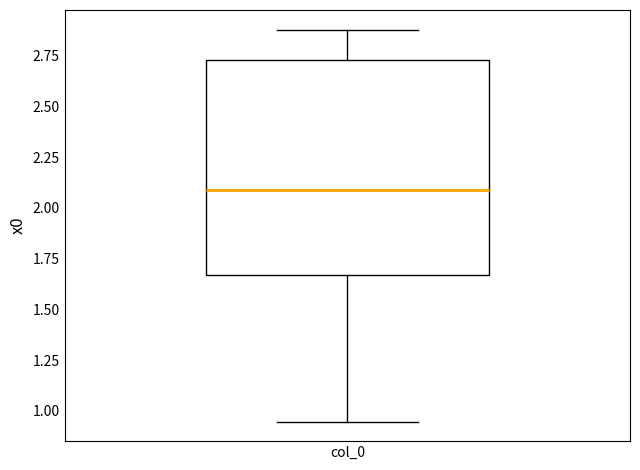

Where does the lower whisker of the box for col_0 end on the y-axis? The values are not printed on the chart, so give them approximately, as read against the axis.

0.95